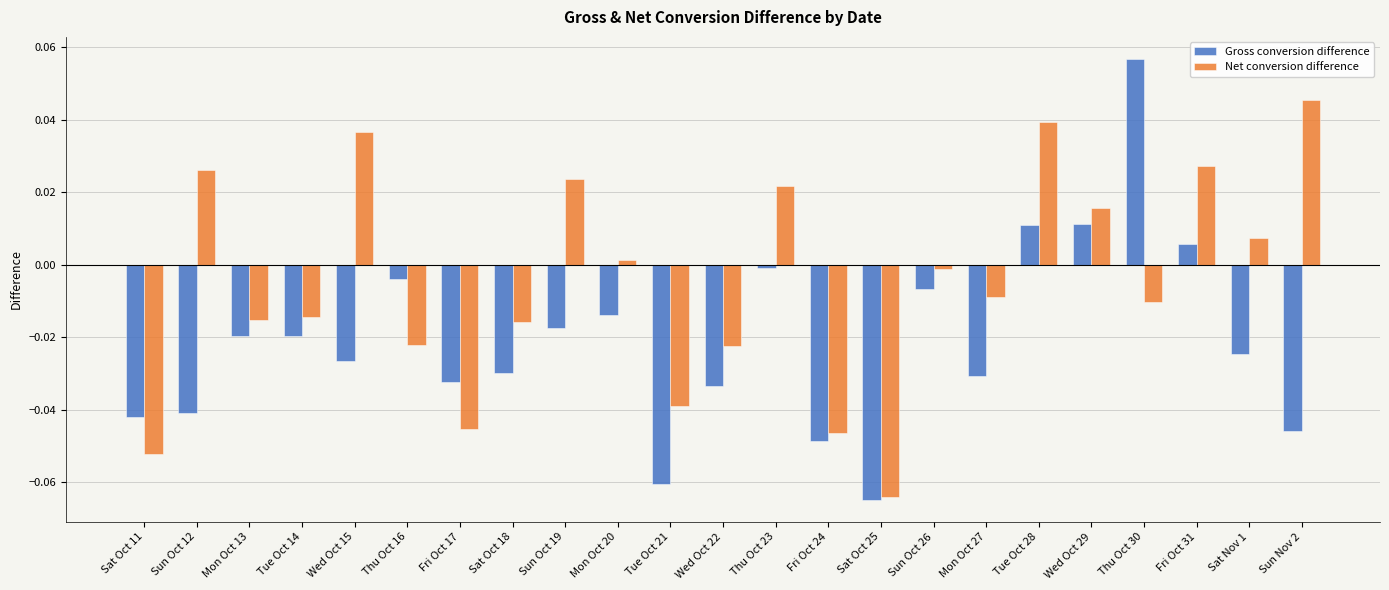

At which label does Gross conversion difference reach its peak?

Thu Oct 30